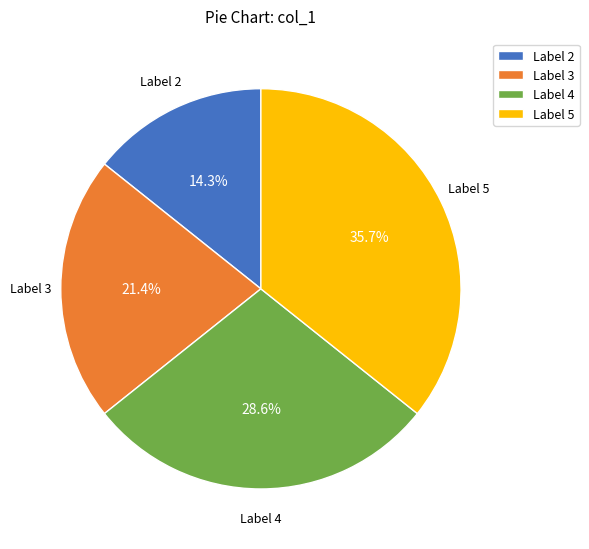

Is Label 3 the majority of the pie?

No